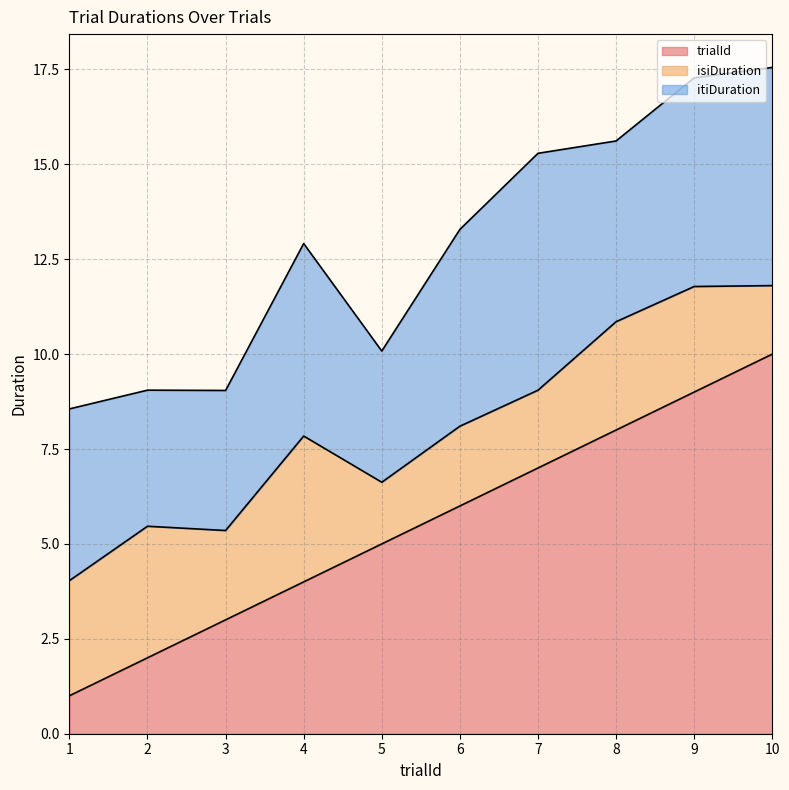

The value of itiDuration at 6 is 7.1. True or false?

False